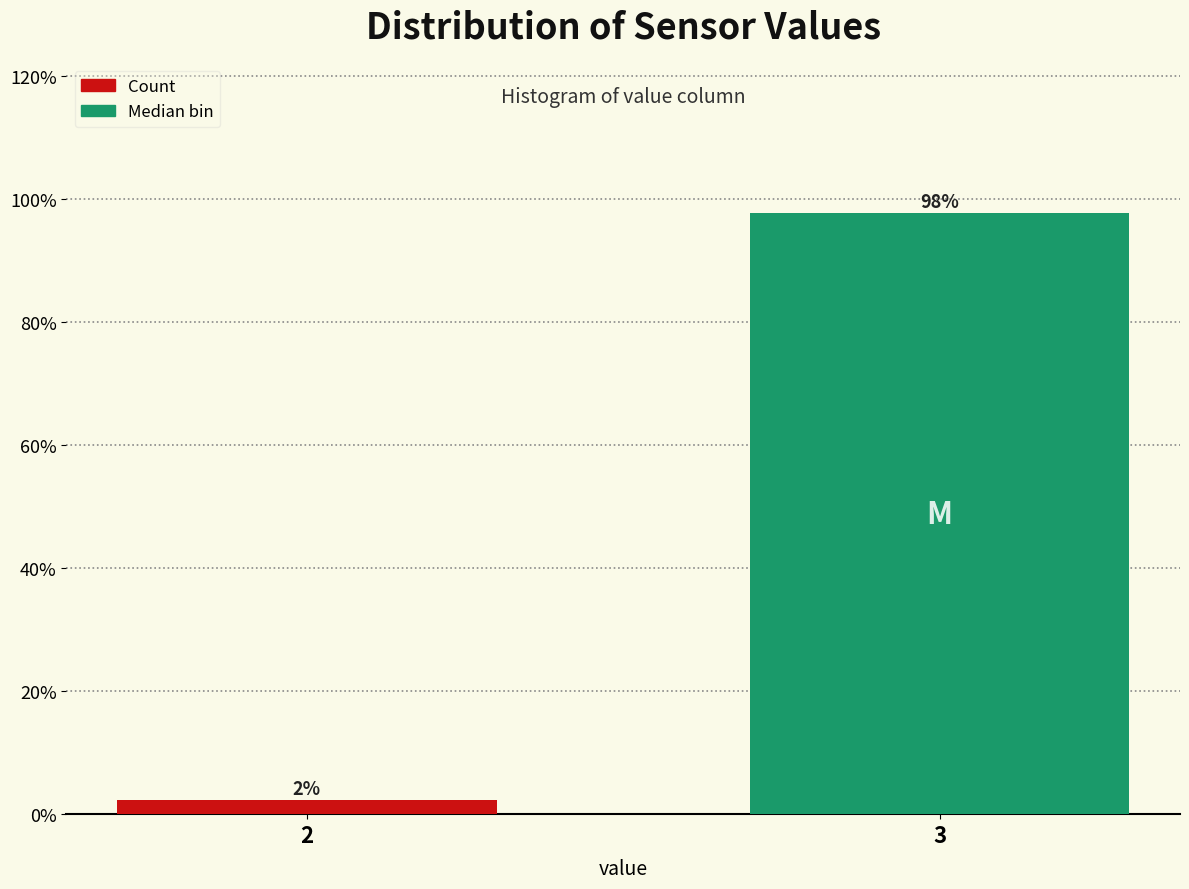

Between 3 and 2, which is larger?

3